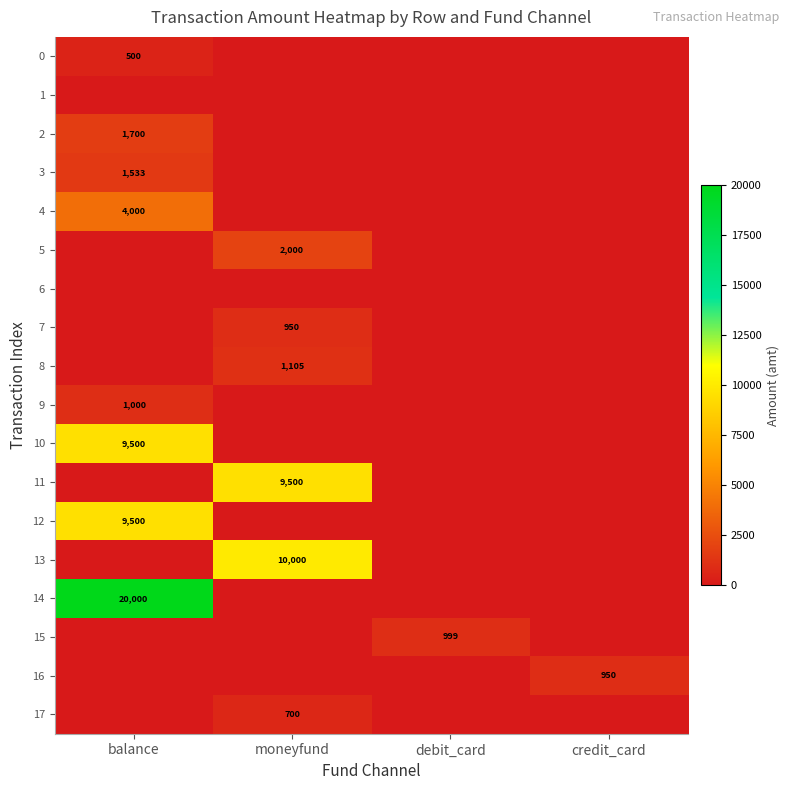

Which category has the highest value in the 4 series?

balance